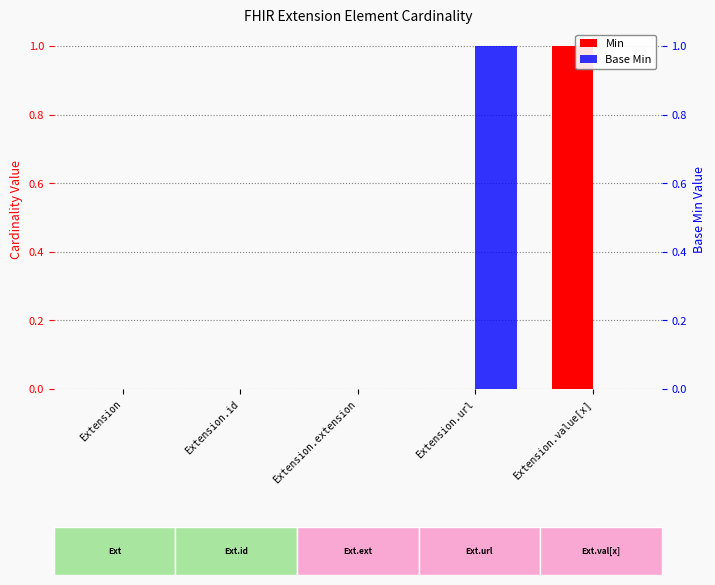

Between Extension and Extension.extension, which series saw the biggest shift?

Min